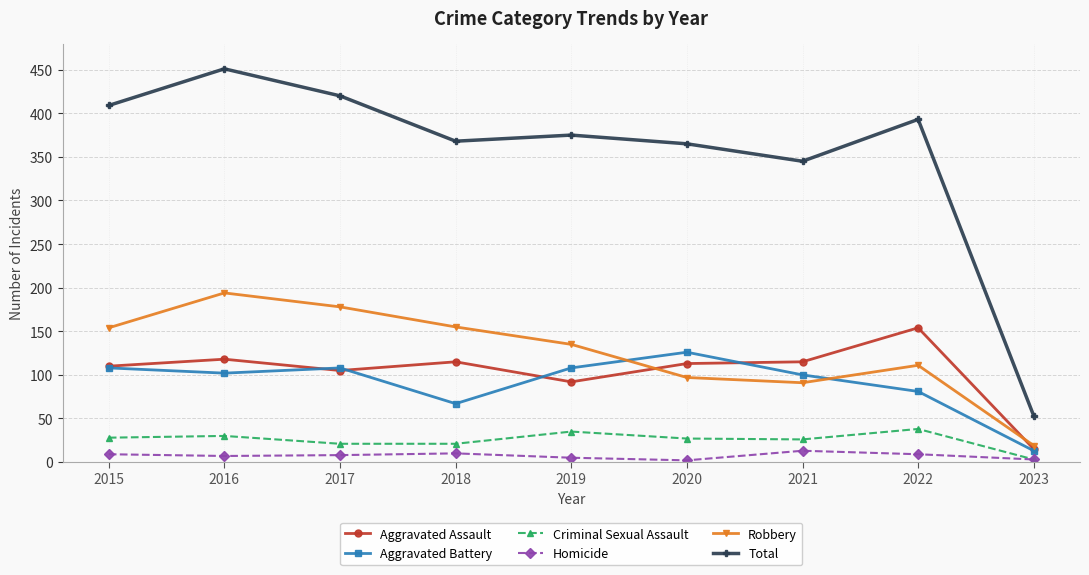

What is the value of the Total point at the 9th from the left?

53